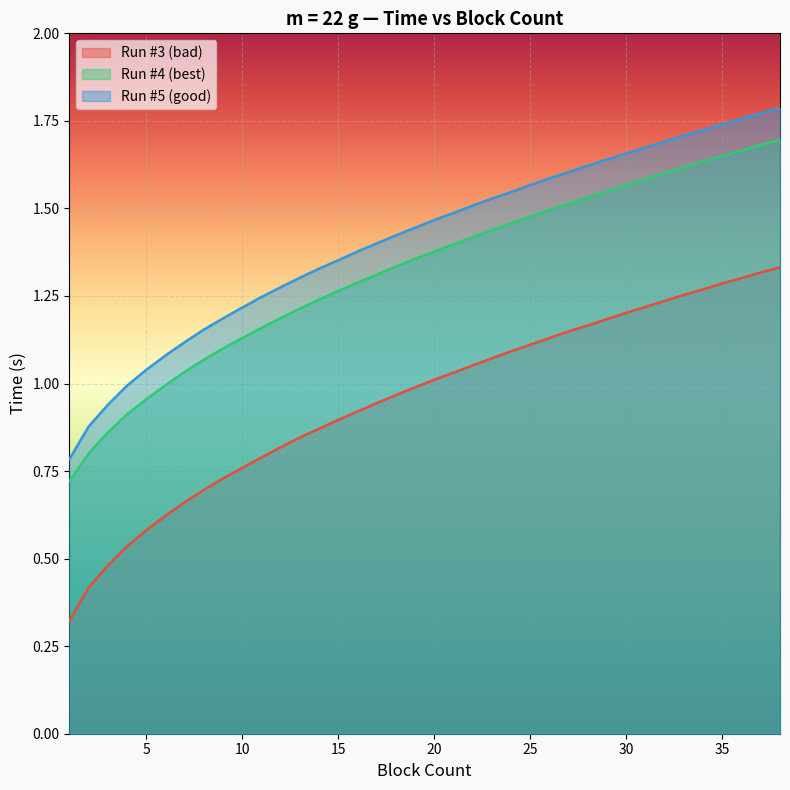

How many distinct data groups are displayed?

3